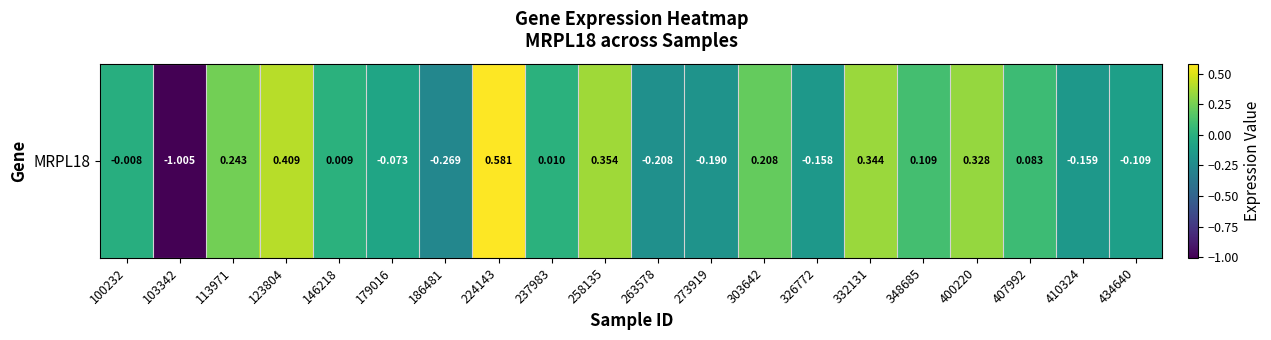

How many data points are less than 0?

9